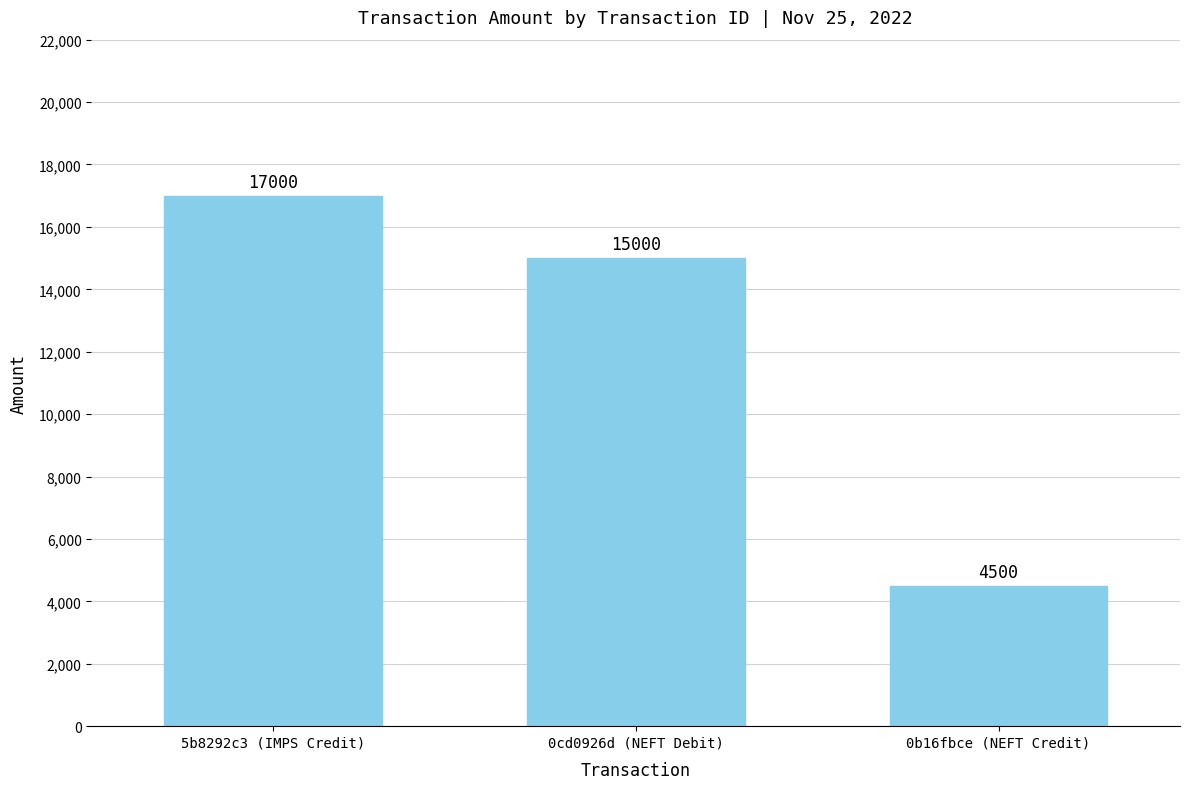

List the labels in order of value, largest first.

5b8292c3 (IMPS Credit), 0cd0926d (NEFT Debit), 0b16fbce (NEFT Credit)